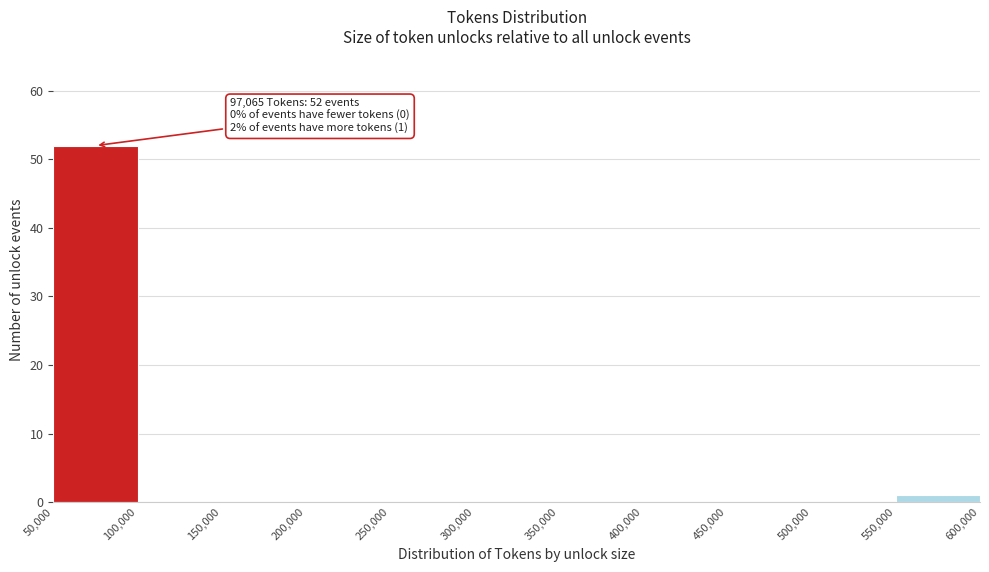

Which range on the x-axis has the tallest bar?

50,000 to 100,000